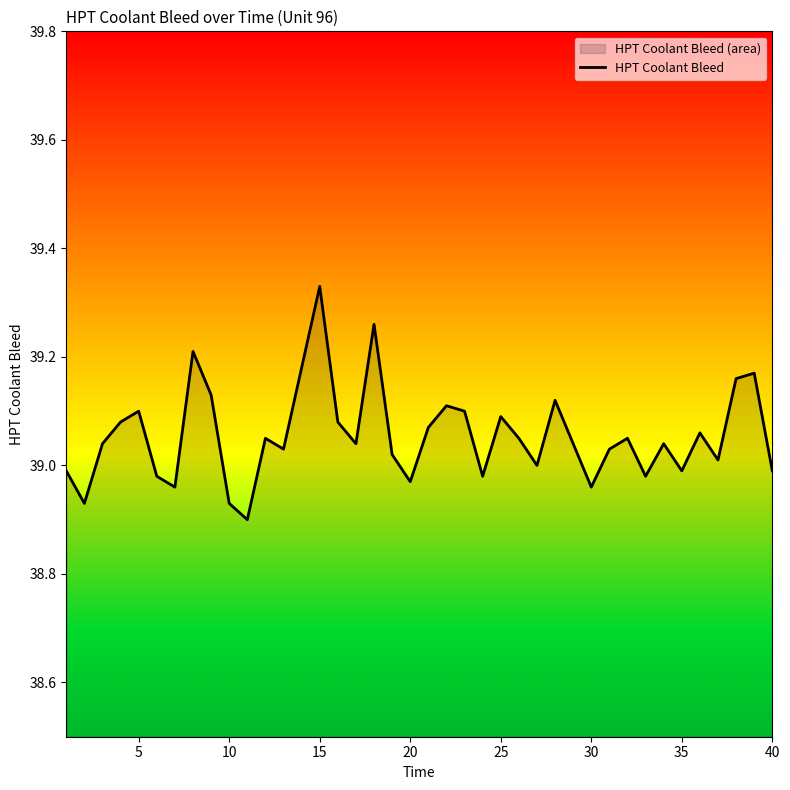

Which has a higher value, 35 or 10?

35